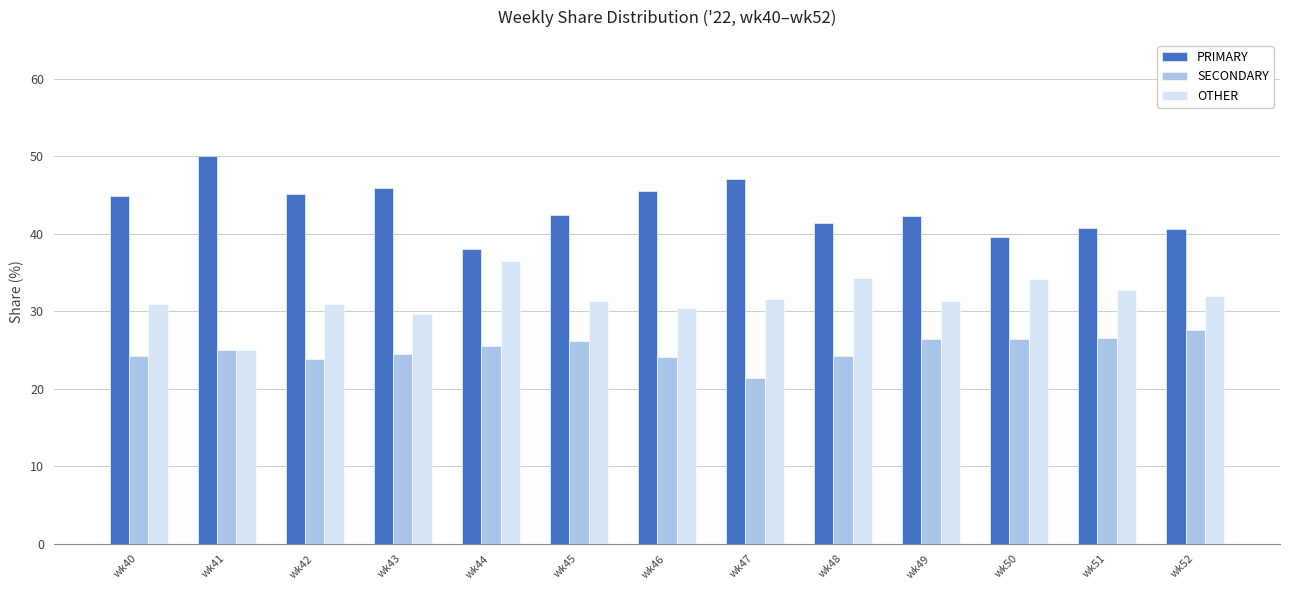

What is the difference between the maximum and minimum values in the PRIMARY series?

12.0